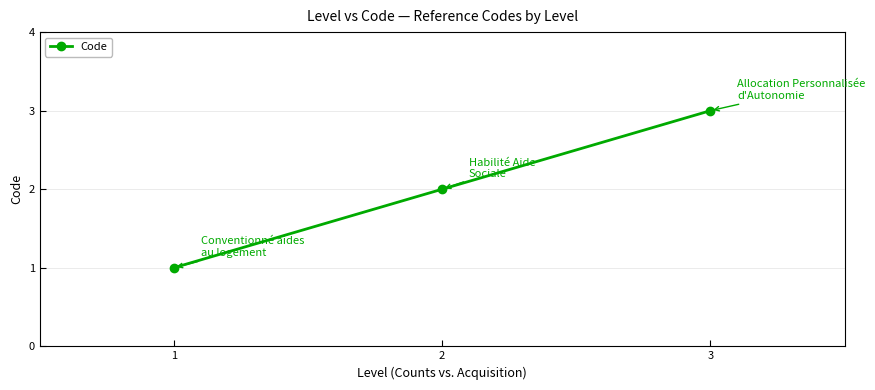

Which label corresponds to the smallest value in the chart?

1